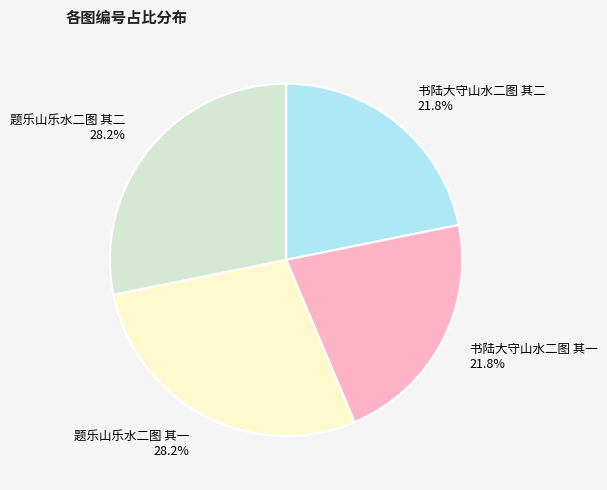

To the nearest percent, what is the average slice percentage?

25%